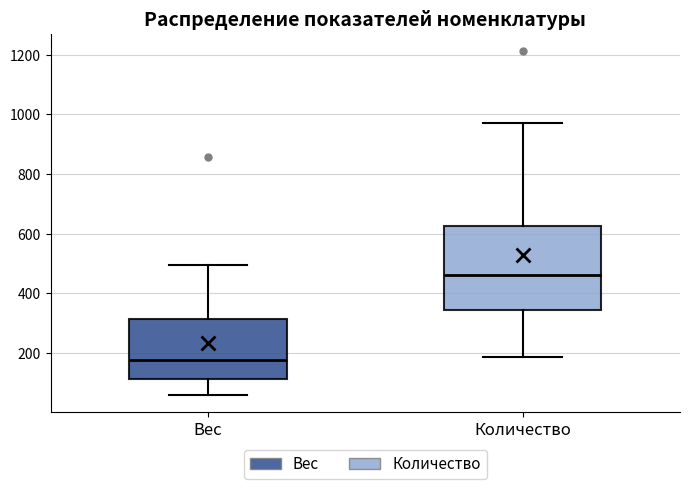

Where is the lower edge of the box for Количество on the y-axis? The values are not printed on the chart, so give them approximately, as read against the axis.

340